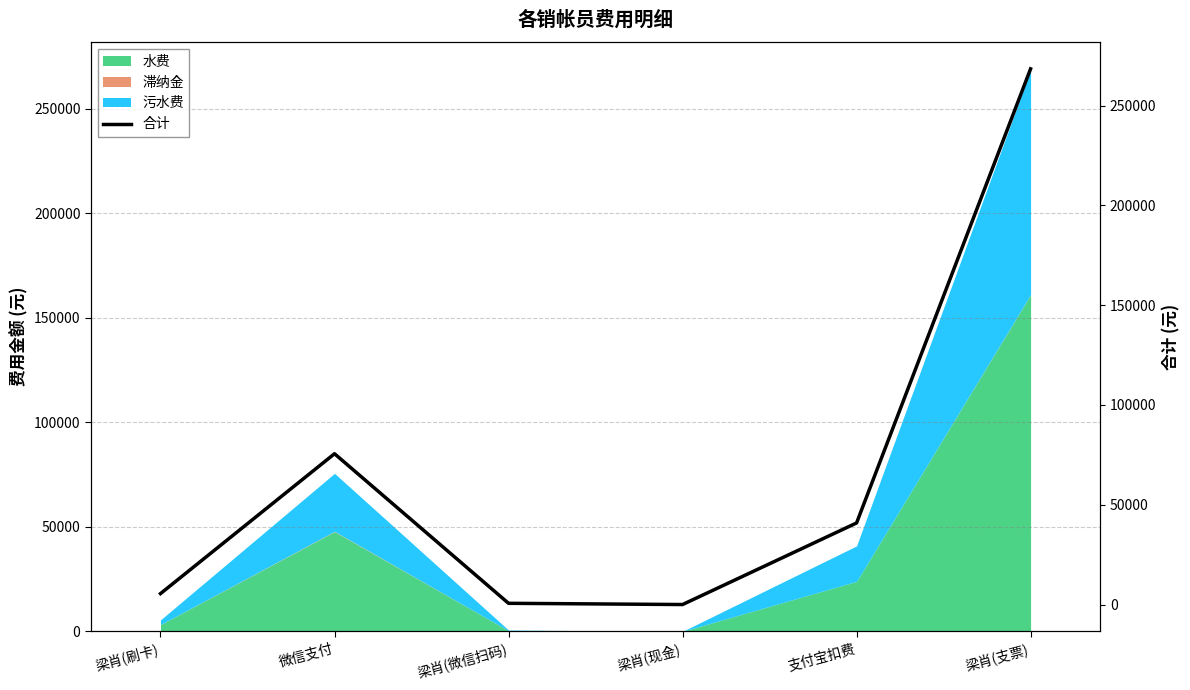

How many points are lower than both their immediate neighbors (excluding endpoints)?

1